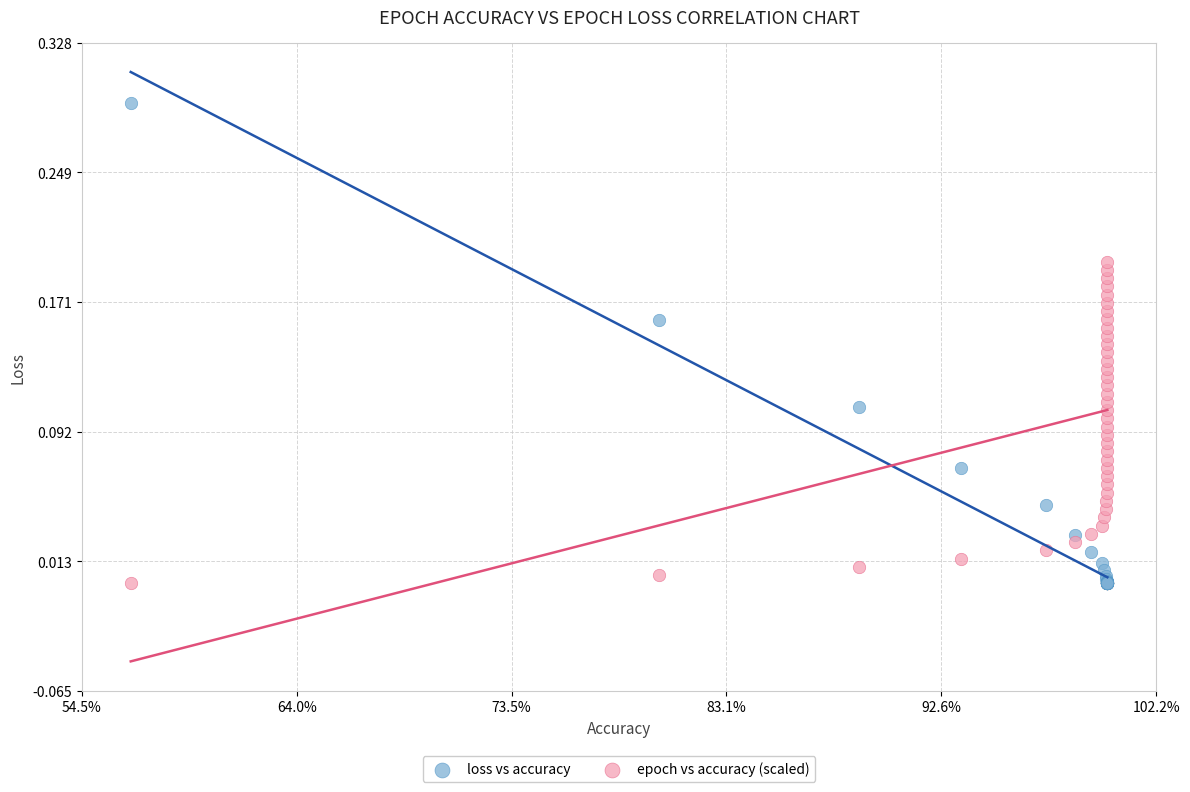

Which series contains the highest Y value?

loss vs accuracy